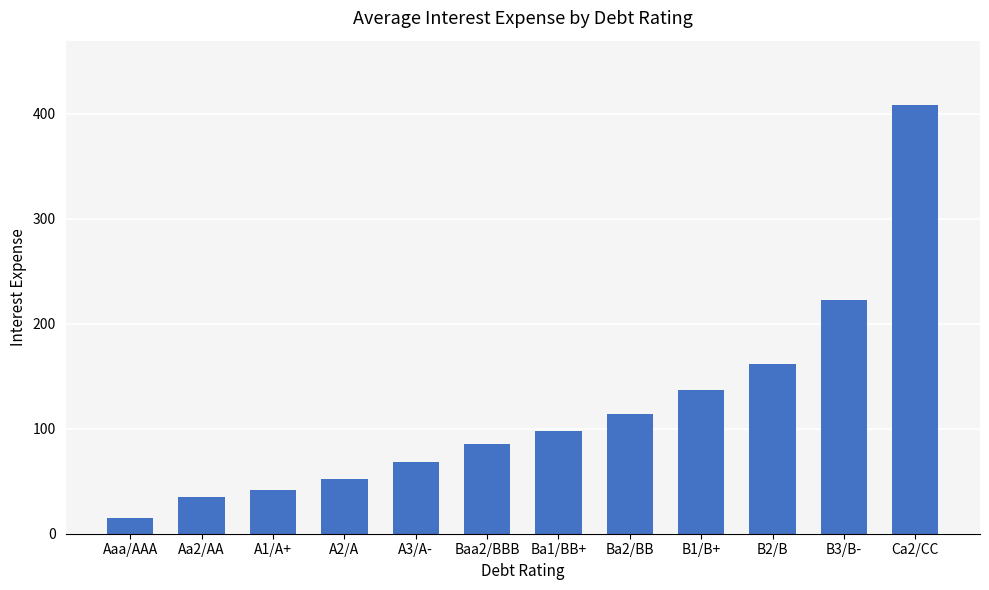

What is the ratio of the value at A3/A- to the value at Aaa/AAA?

4.5